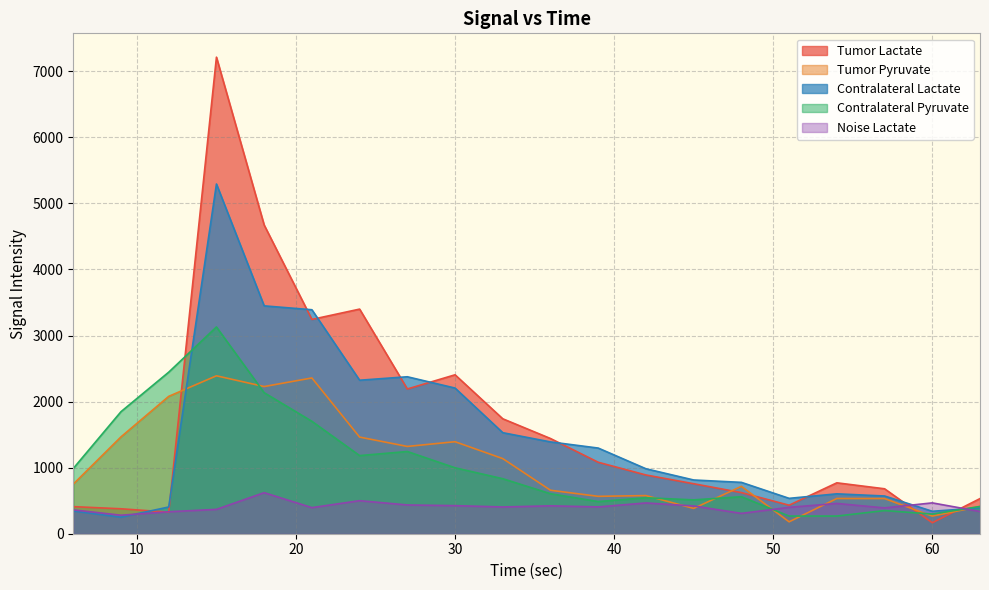

Is the value of Noise Lactate at 57 greater than the value of Tumor Lactate at 36?

No